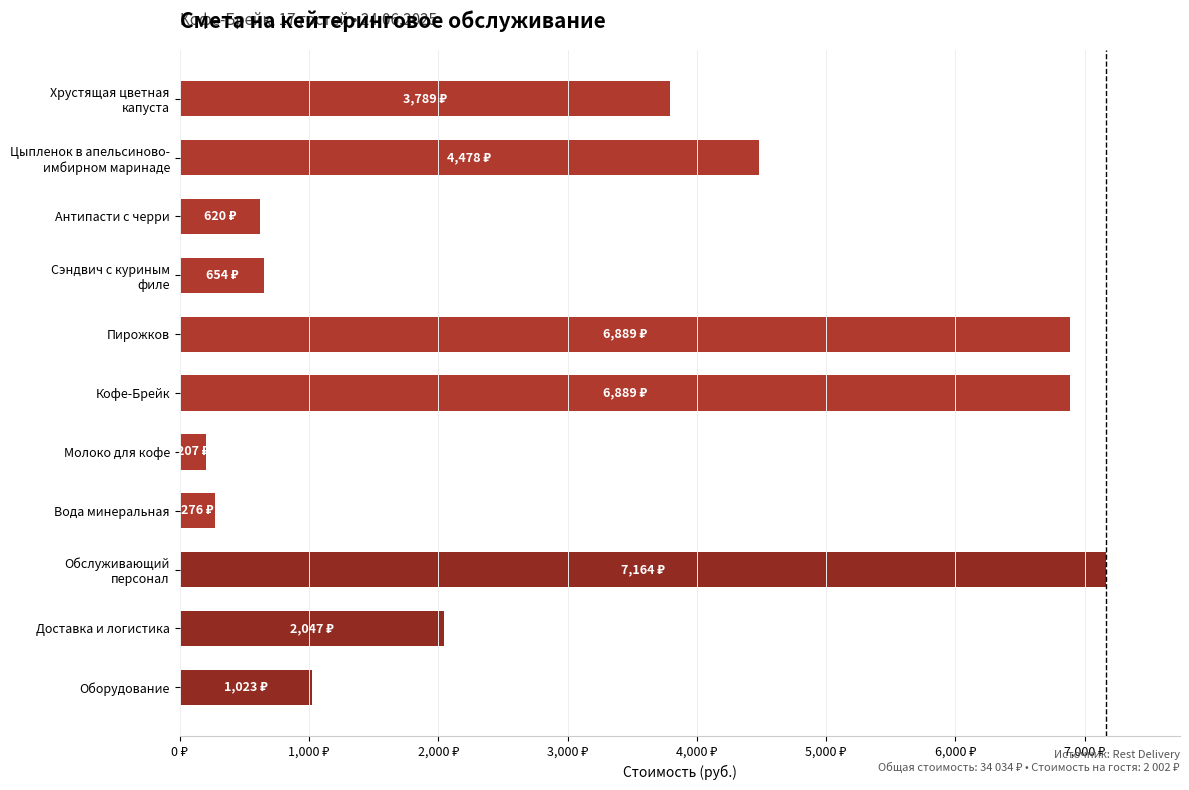

What is the sum of all values?

34034.0